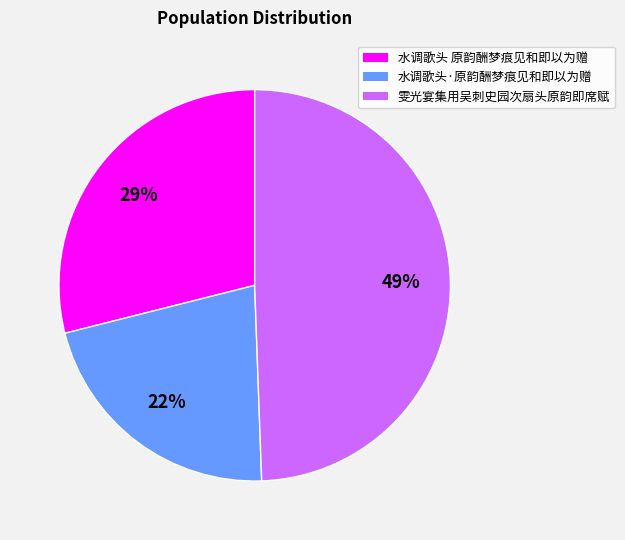

Rank the categories by value from lowest to highest.

水调歌头·原韵酬梦痕见和即以为赠, 水调歌头 原韵酬梦痕见和即以为赠, 雯光宴集用吴刺史园次扇头原韵即席赋